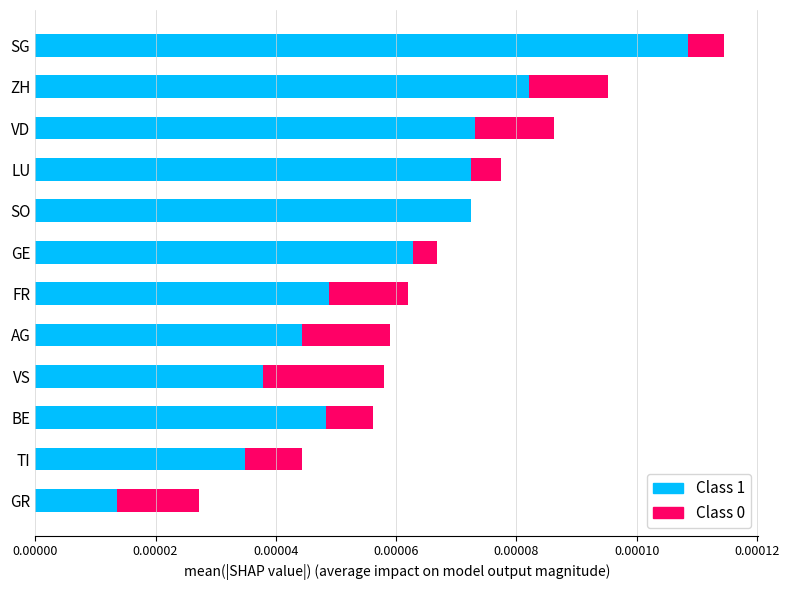

Which category has the highest value in the Class 1 series?

SG